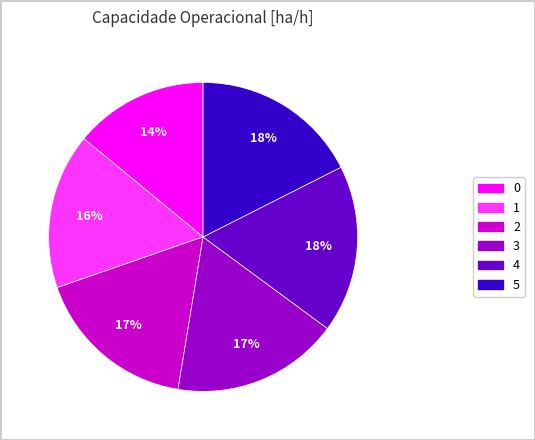

Count the number of slices in the pie.

6